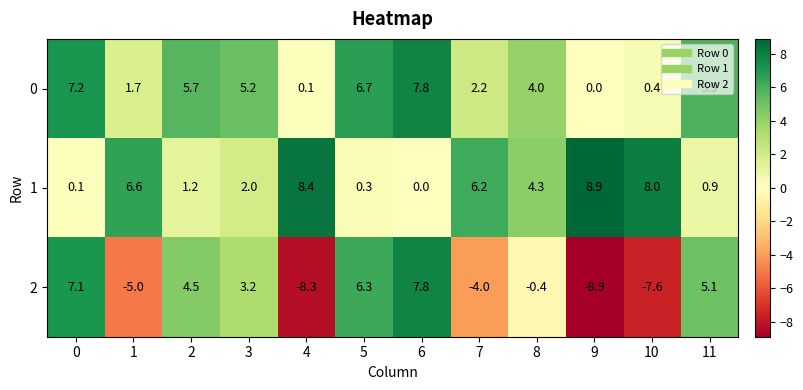

How many data points does each series have?

12